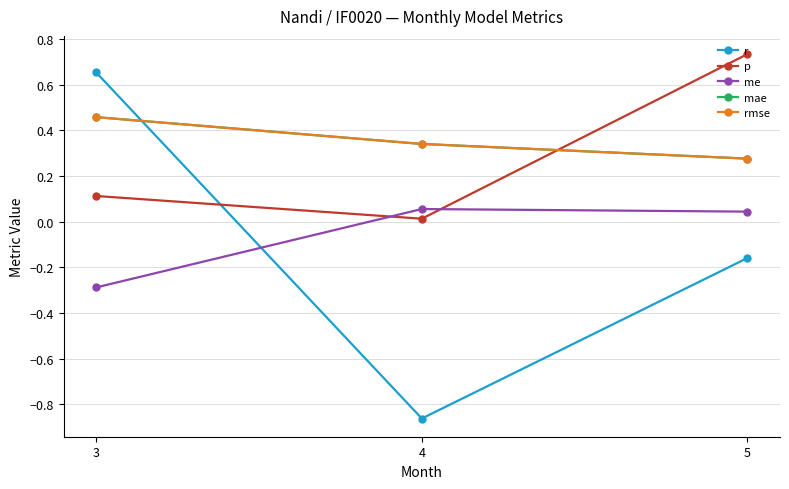

What is the value of the r point at the 2nd from the left?

-0.9